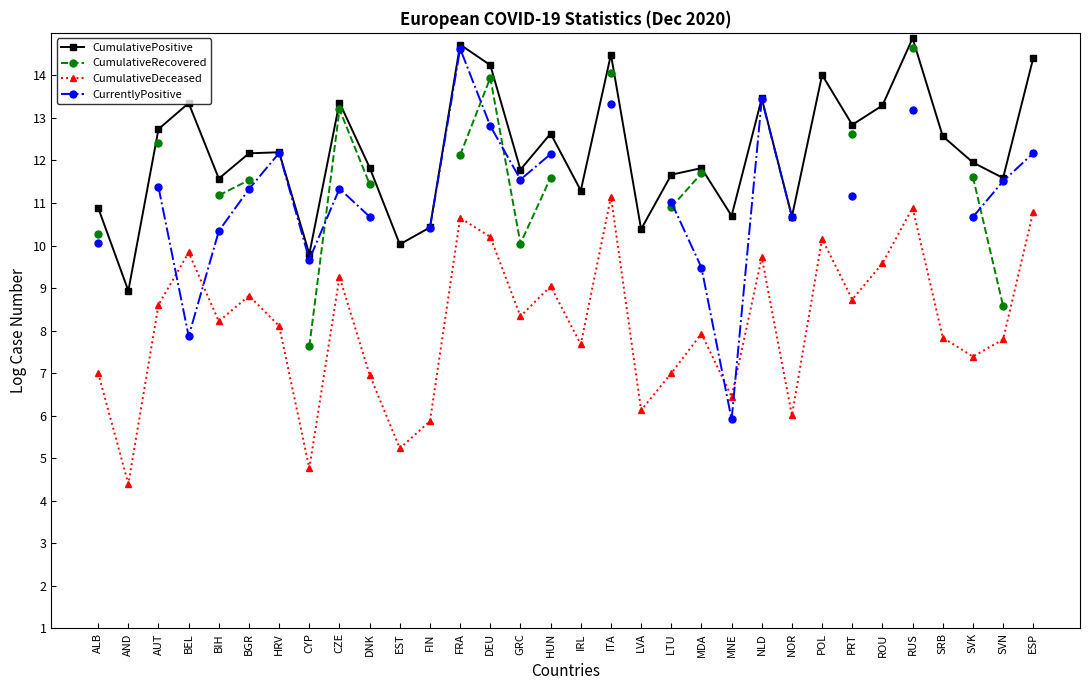

What is the value of the CumulativeRecovered point at the 13th from the left?

12.1